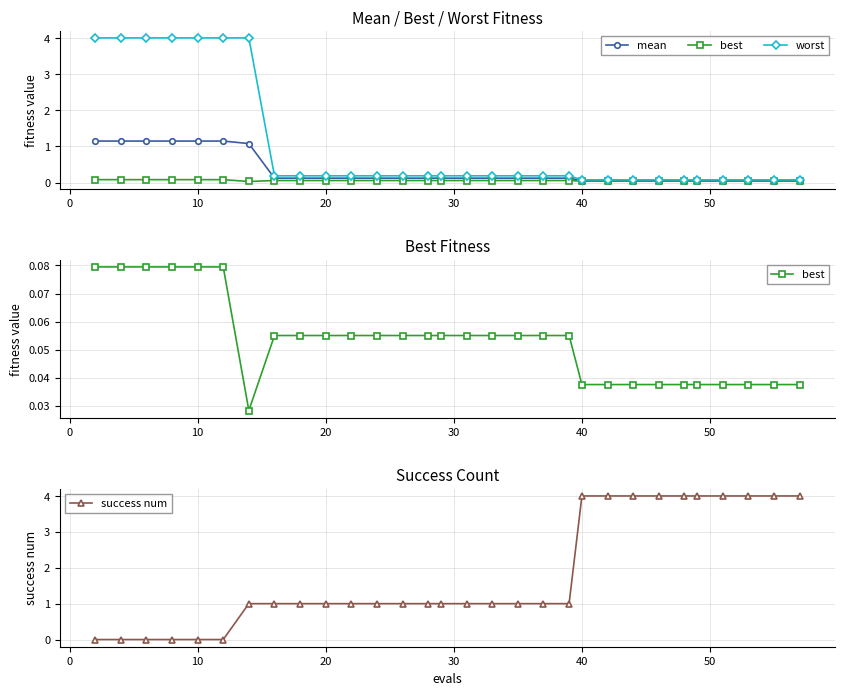

What is the maximum value for success num?

4